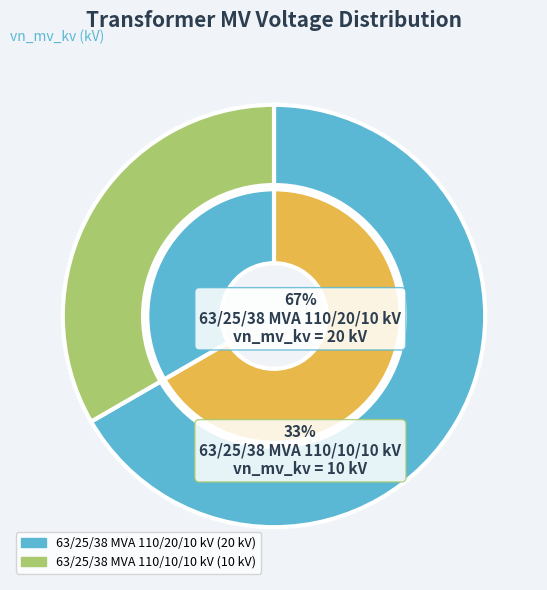

How many slices are in this pie chart?

2